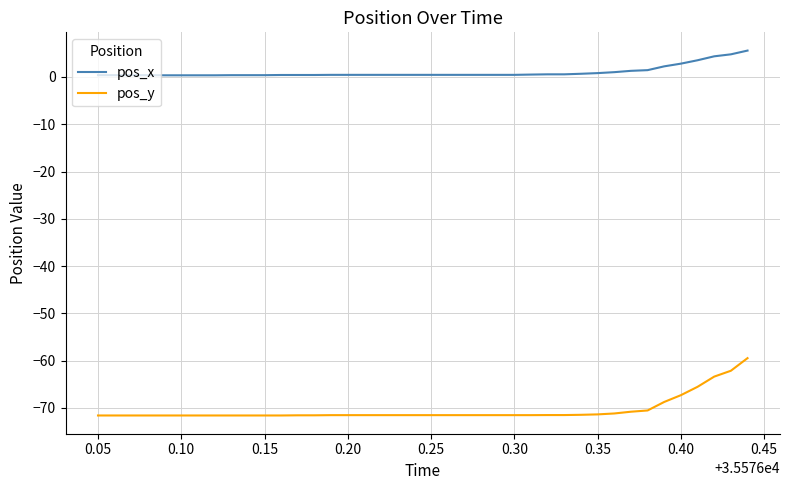

At how many categories does at least one series exceed -44?

40